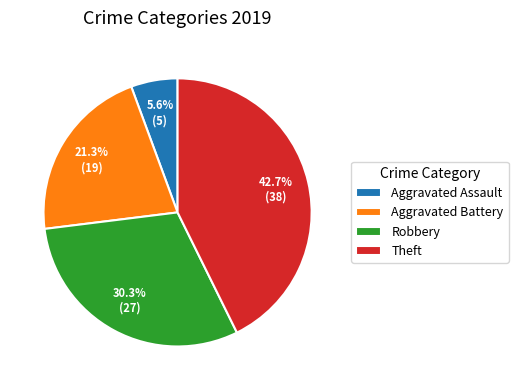

Do Theft and Robbery together represent more than half of the pie?

Yes